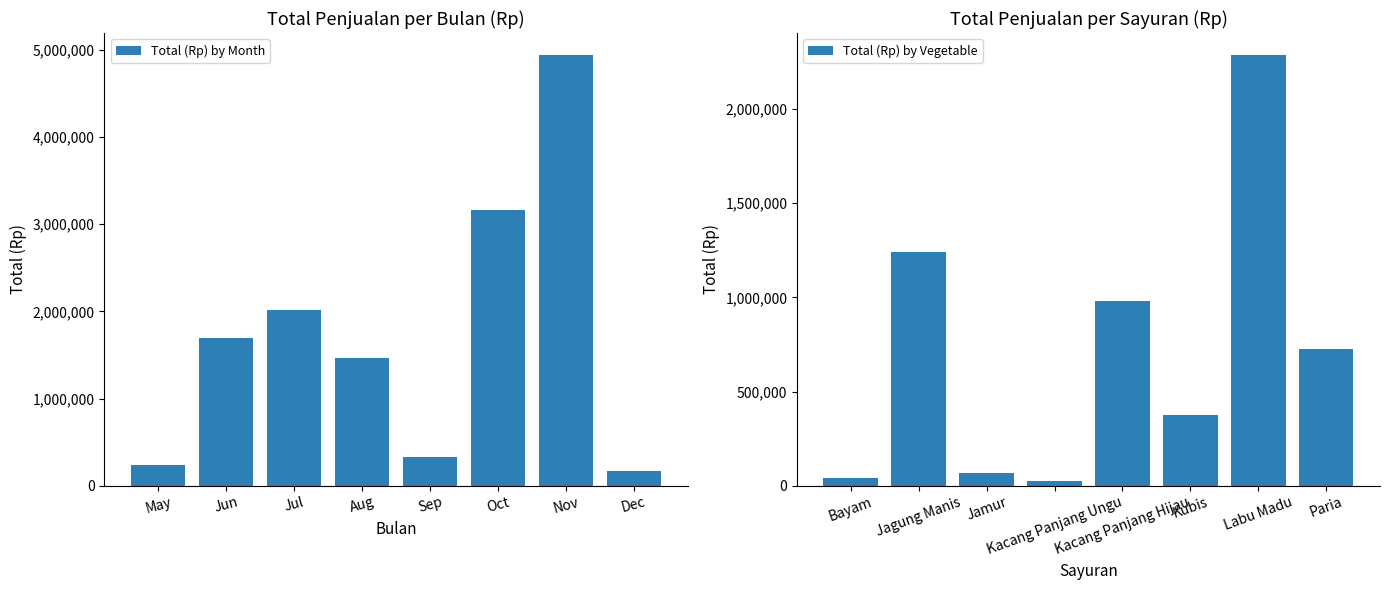

What is the difference between the maximum and second lowest values in the Total (Rp) by Month series?

4706500